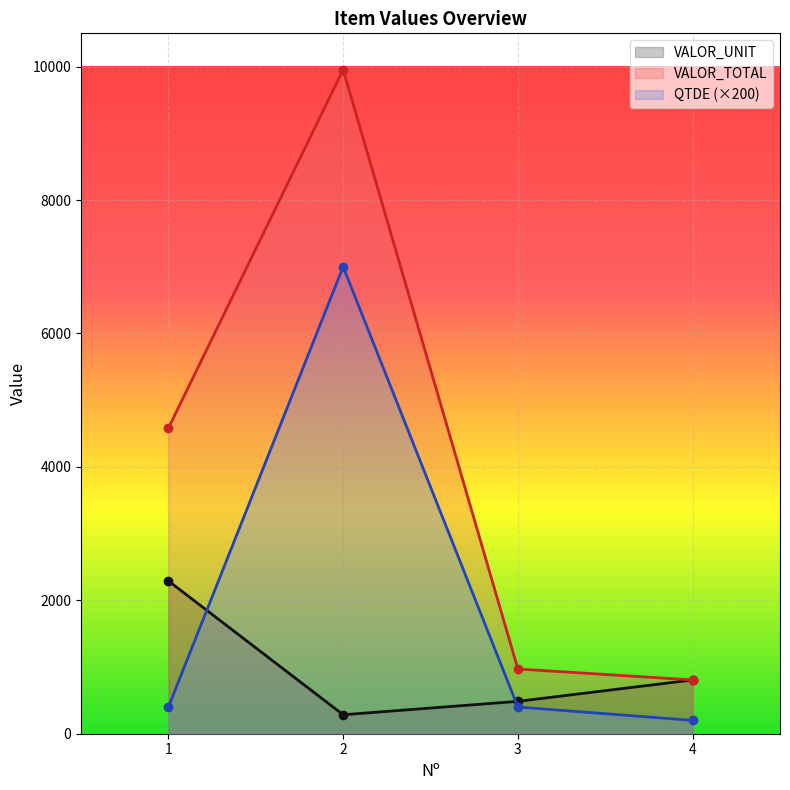

How many lines are shown in the chart?

3